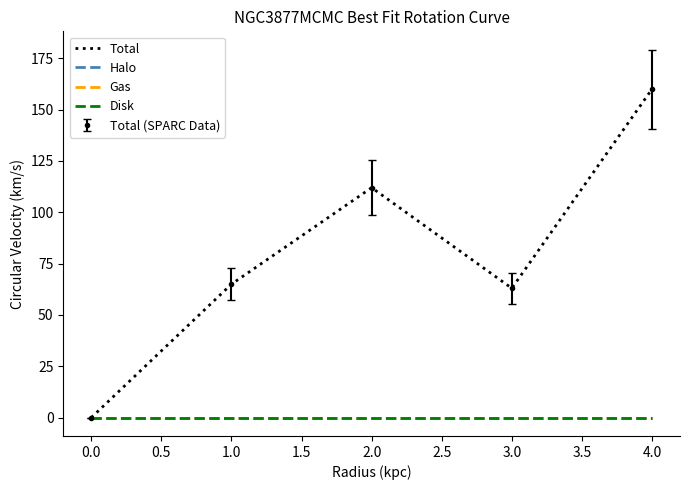

True or false: Gas and Halo cross at least once.

False